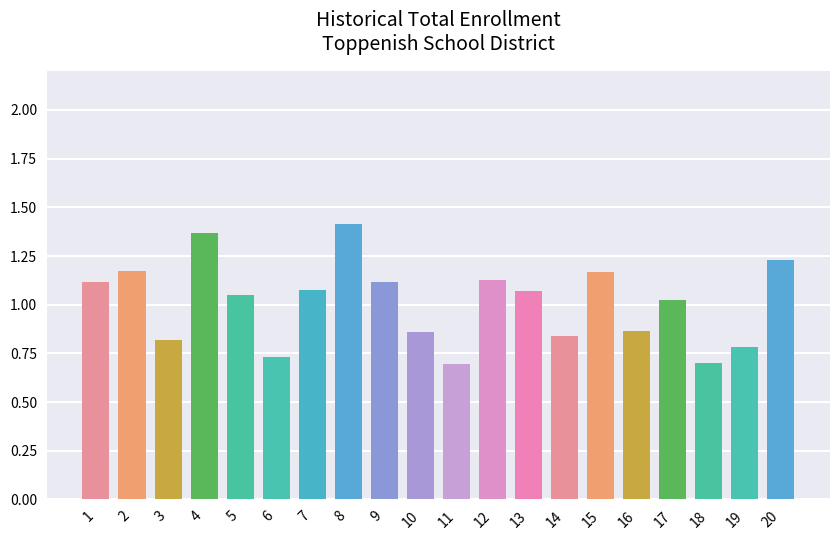

True or false: the data shows 0.5 at 12.

False